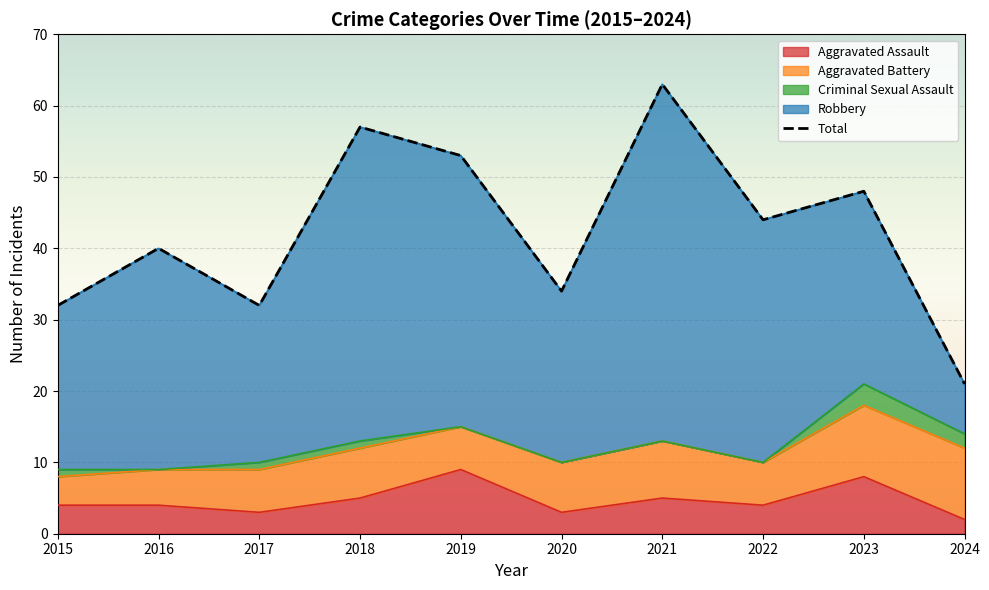

What is the value of the 3rd point from the left?

32